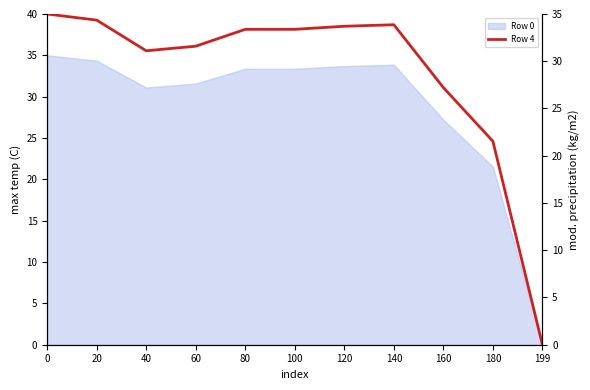

Rank the categories by value from lowest to highest.

199, 180, 160, 40, 60, 80, 100, 120, 140, 20, 0